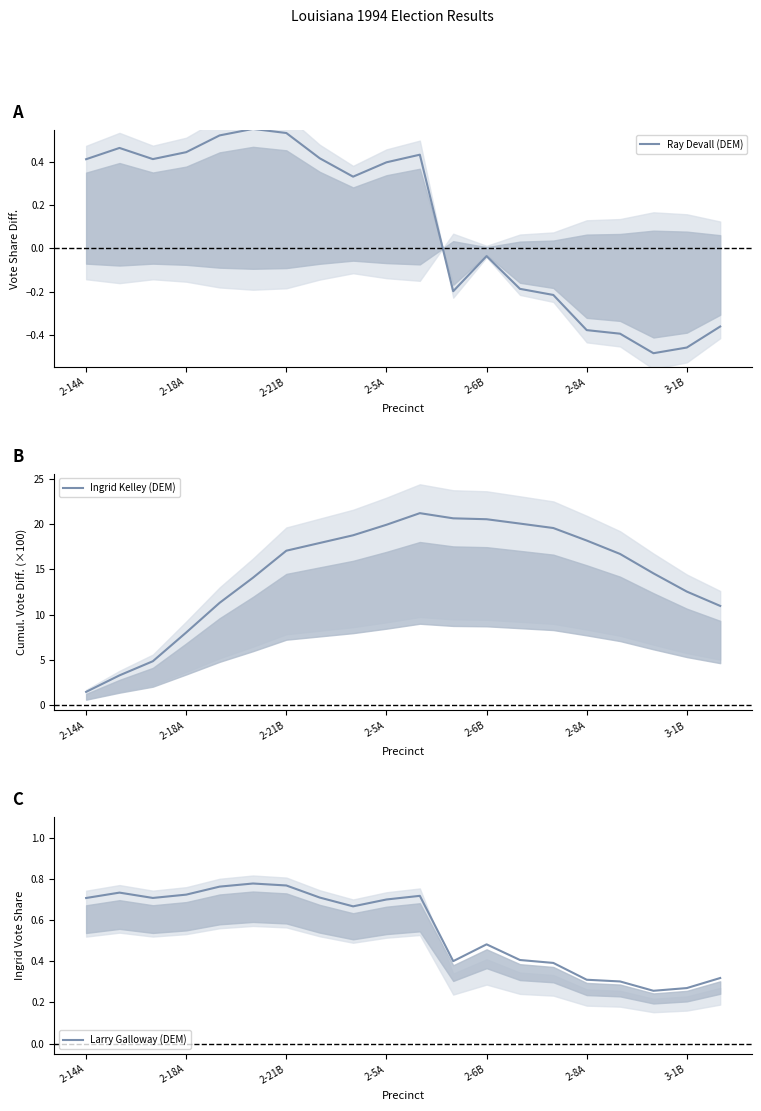

Which series has the widest spread of values?

Ingrid Kelley (DEM)